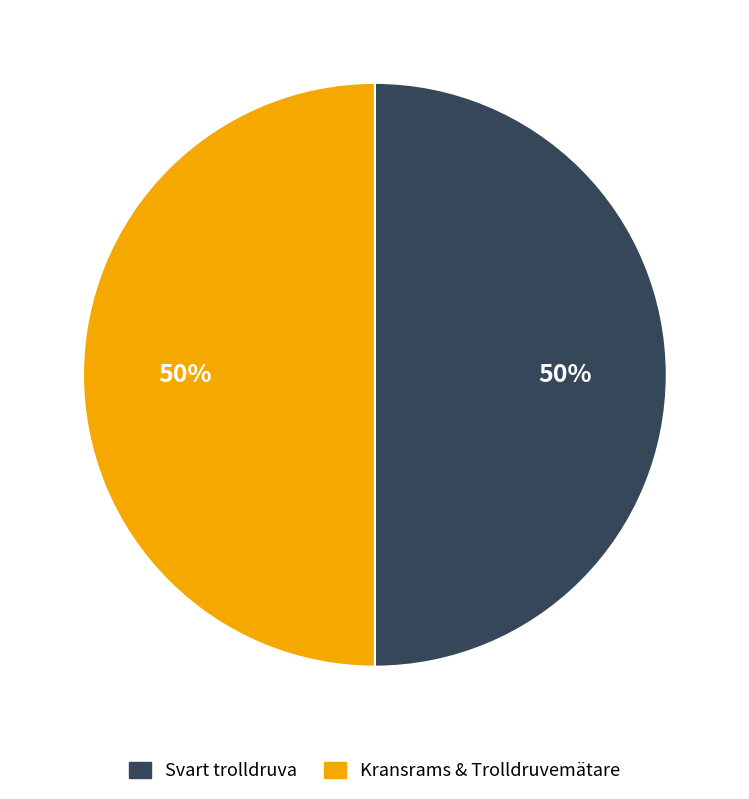

How many slices are in this pie chart?

2